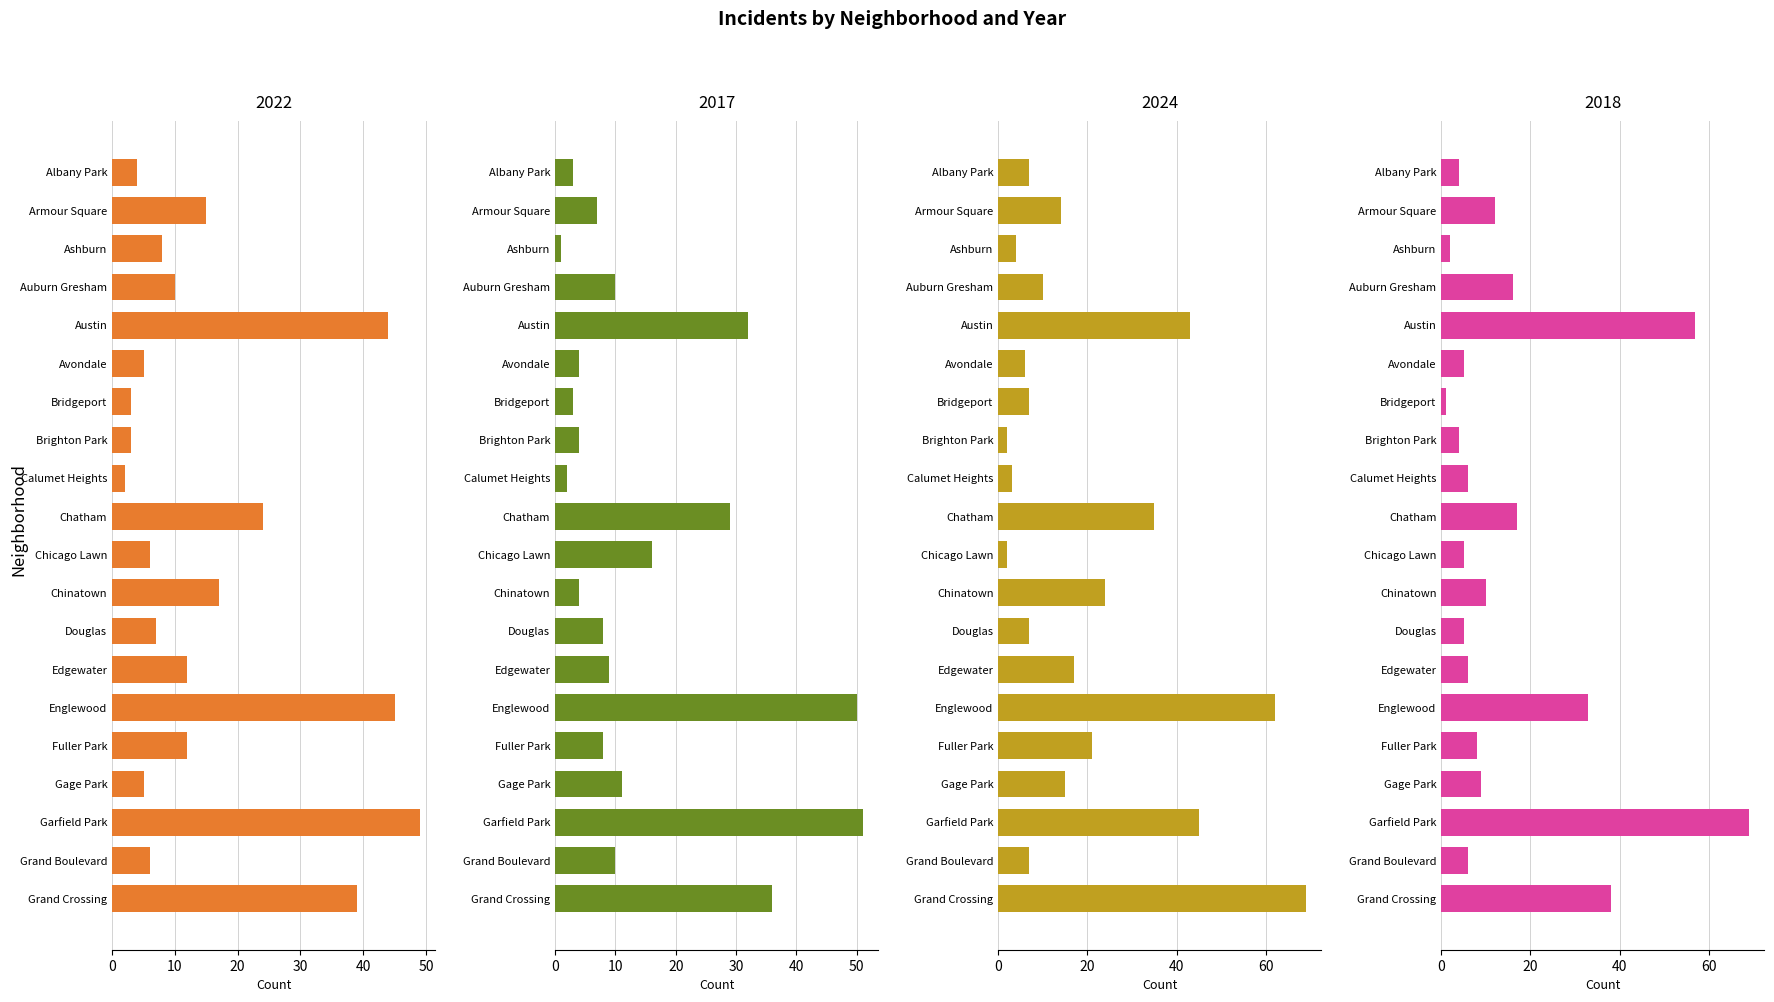

What is the maximum value shown in the chart?

69